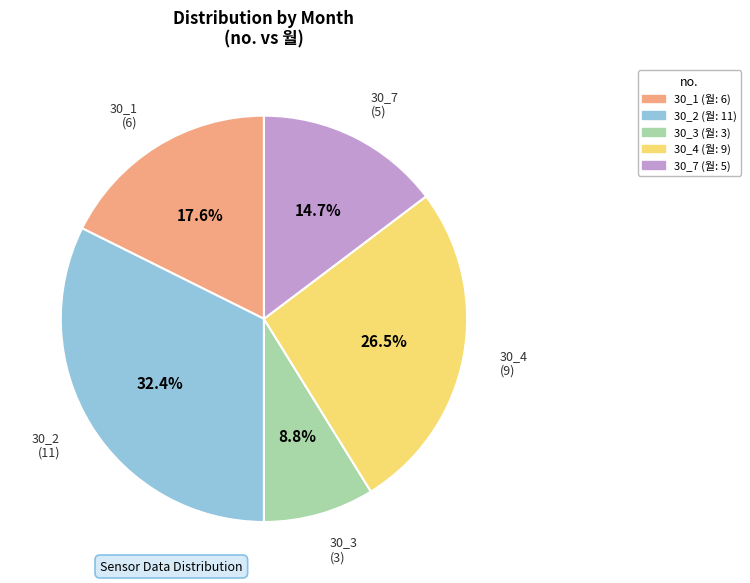

Rank the categories by value from lowest to highest.

30_3, 30_7, 30_1, 30_4, 30_2